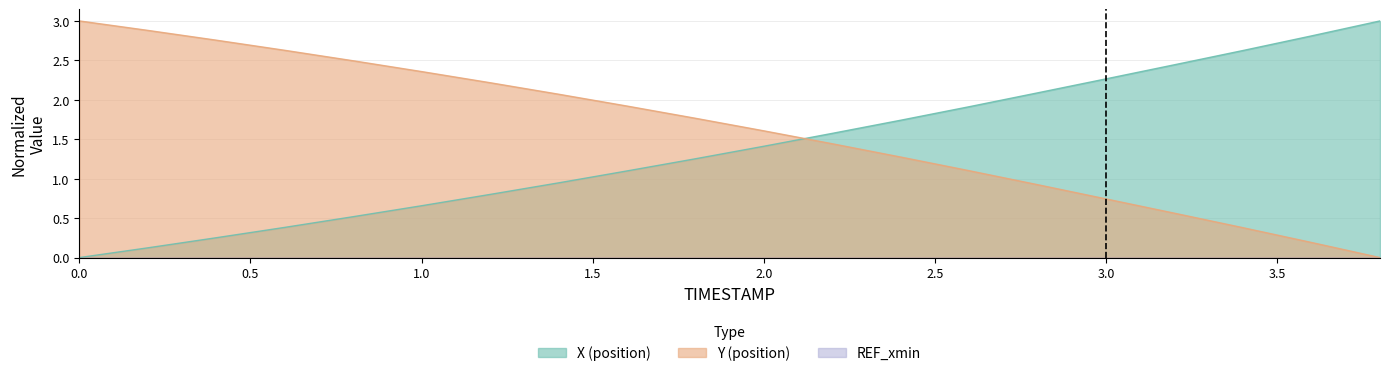

Is it true that Y equals 3.9 at 1.2?

False